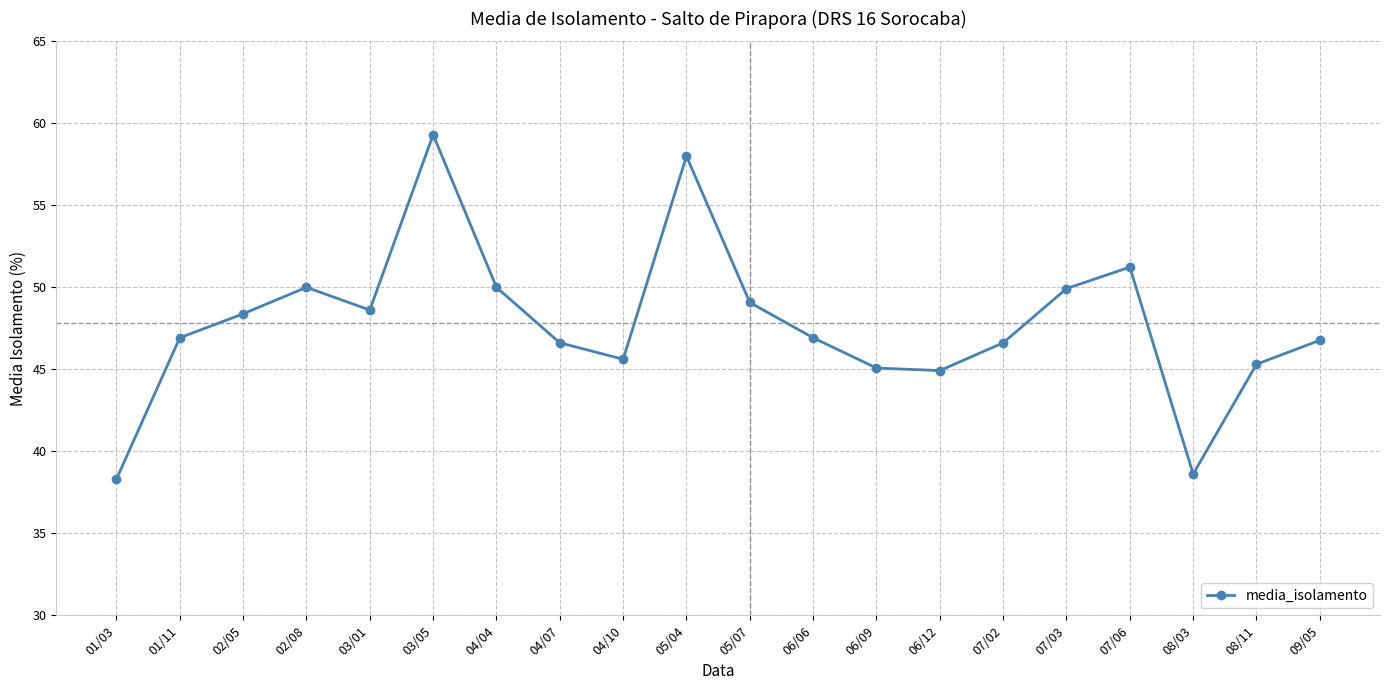

The chart shows a value of 59.3 at 03/05. True or false?

True